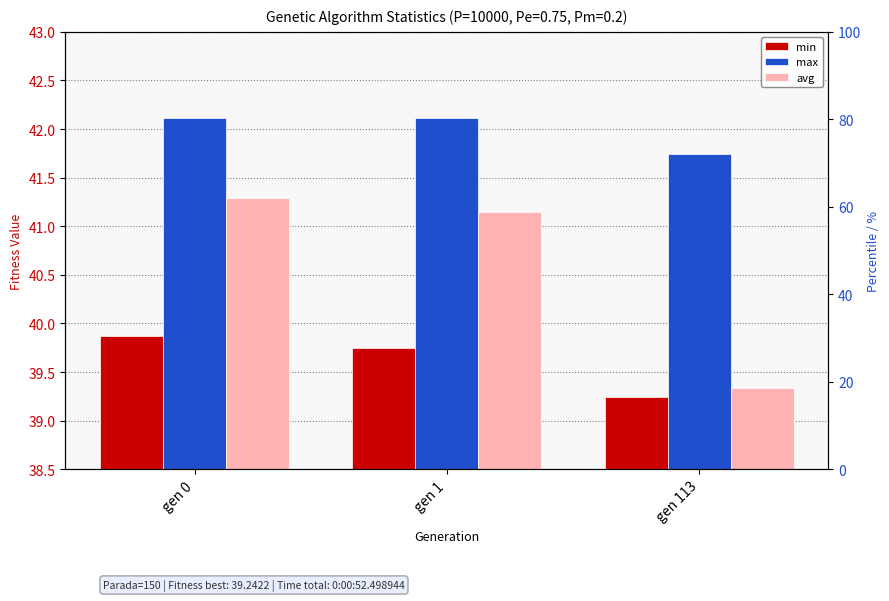

At which label does avg first exceed 41?

gen 0